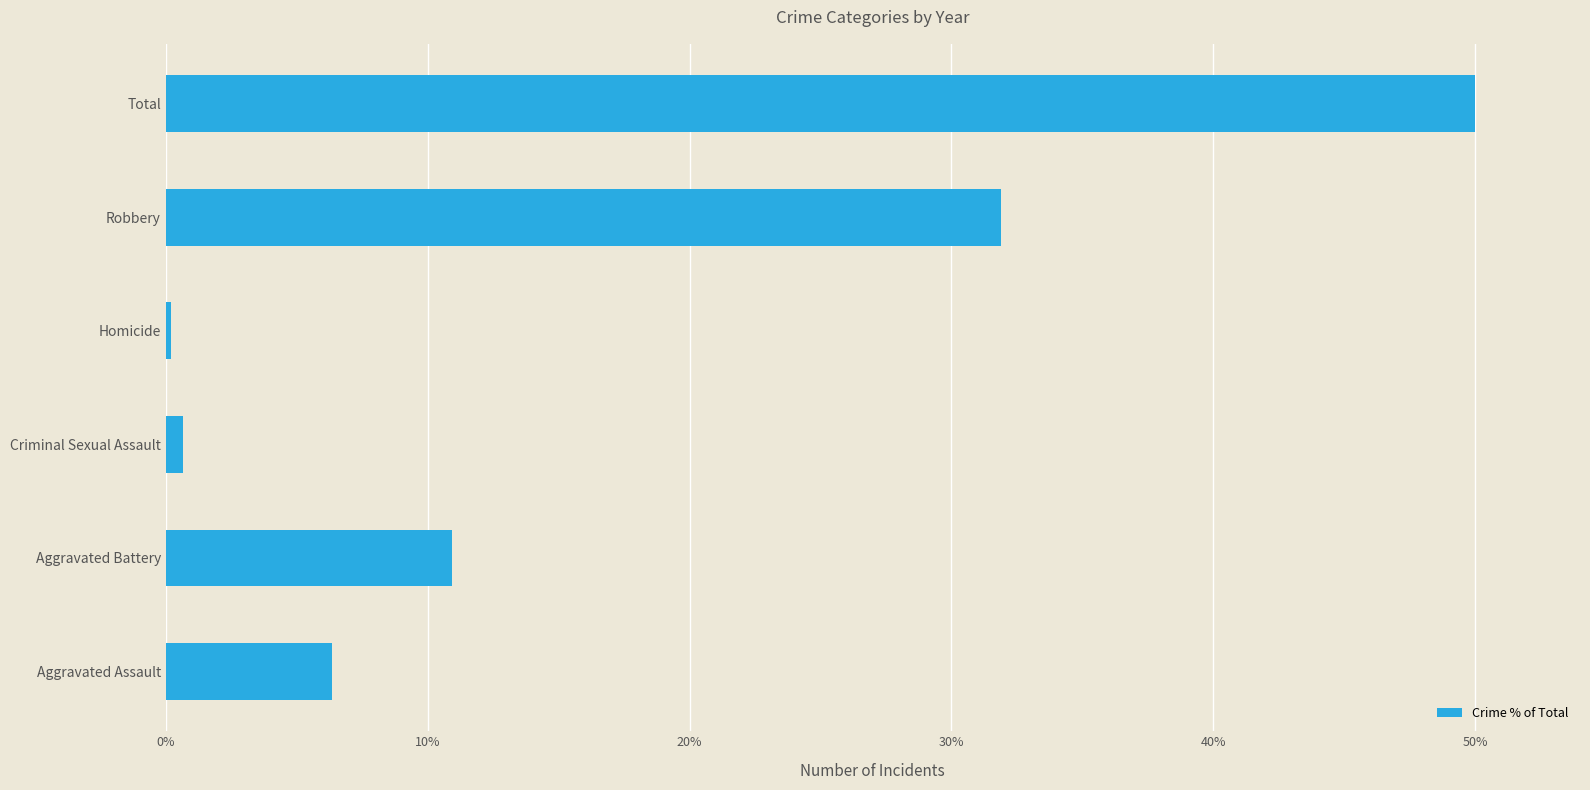

What is the approximate value at Total?

50.0